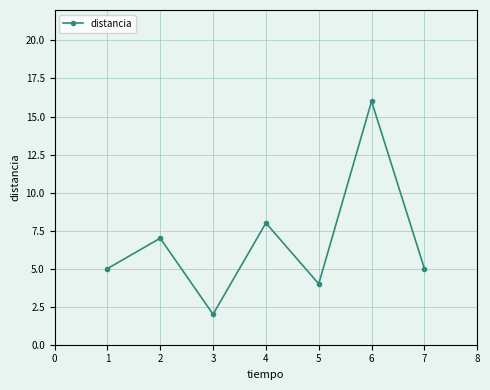

Is it true that the value at 4 is 6?

False